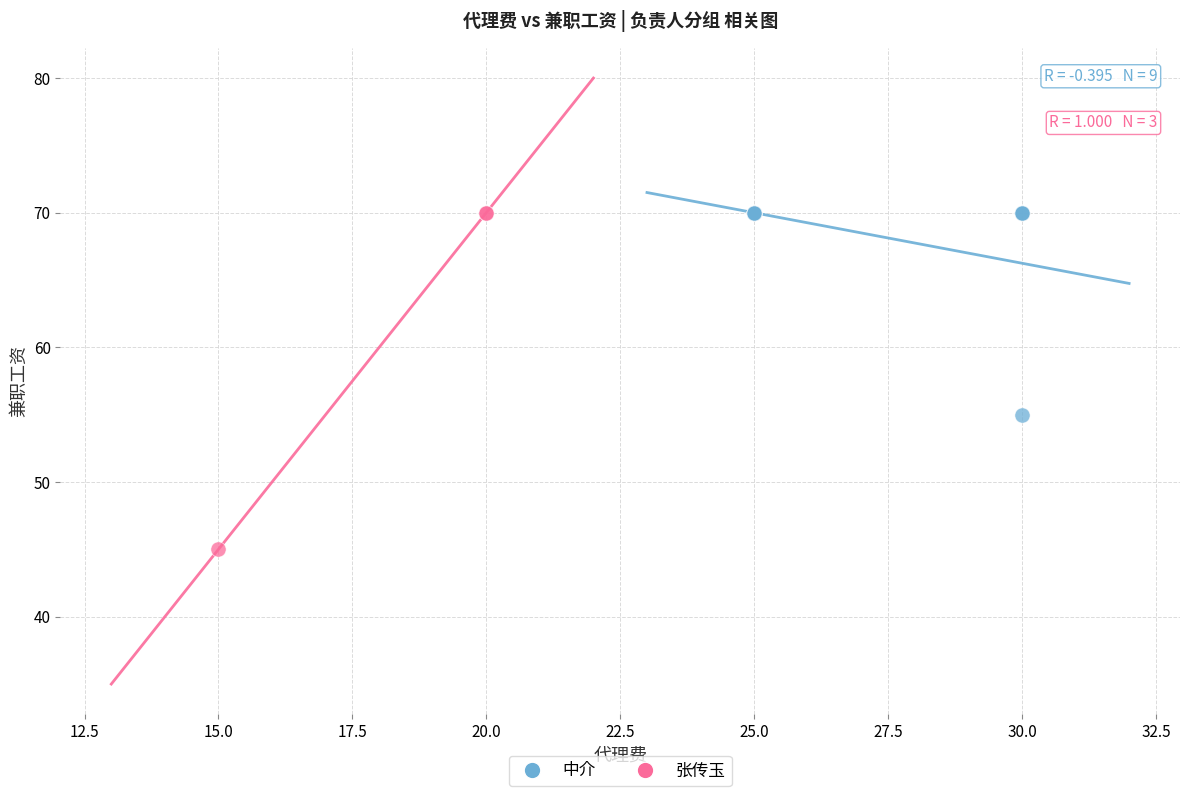

Which series has the largest Y range (max minus min)?

张传玉